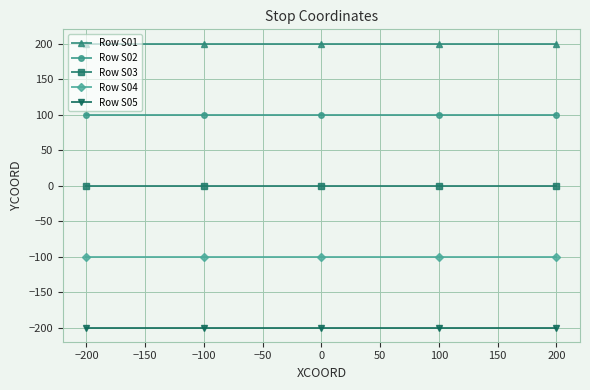

List the series in order of their overall mean, highest first.

Row S01, Row S02, Row S03, Row S04, Row S05